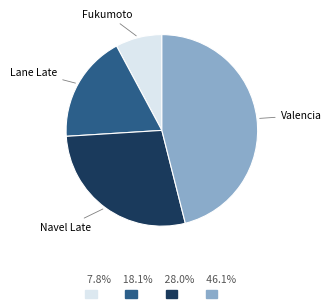

Is there a majority slice in this chart?

No